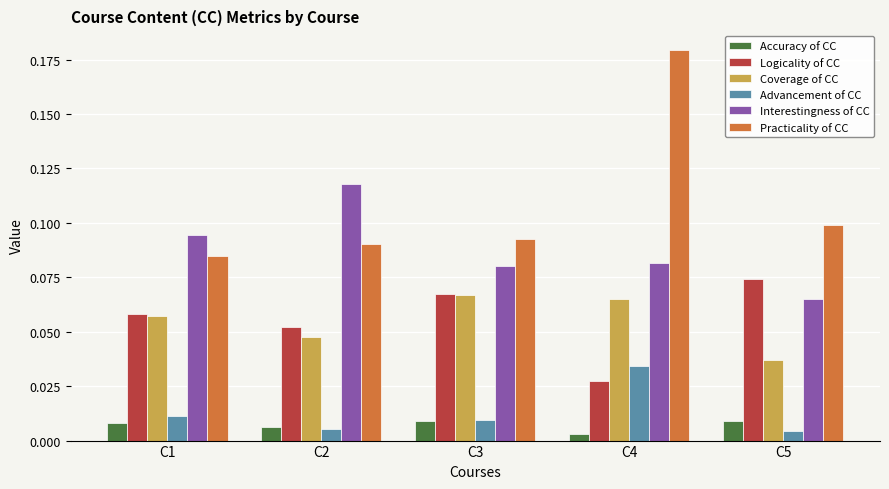

How many categories are shown in the chart?

5